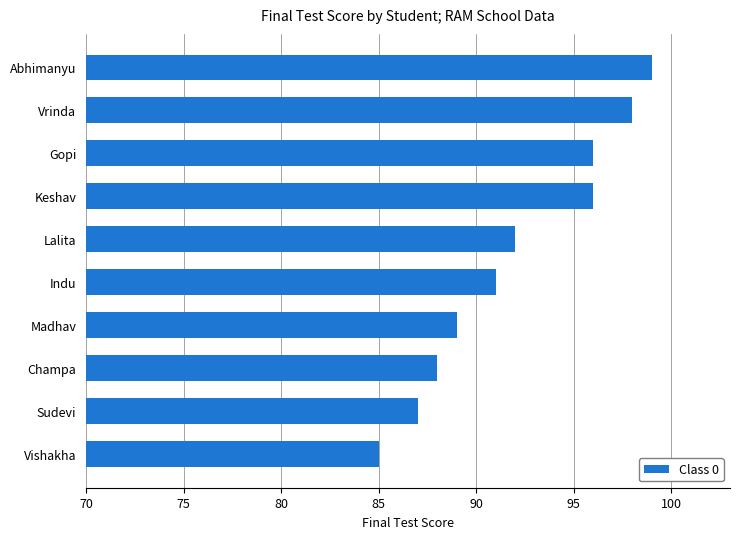

Count the number of categories in the chart.

10